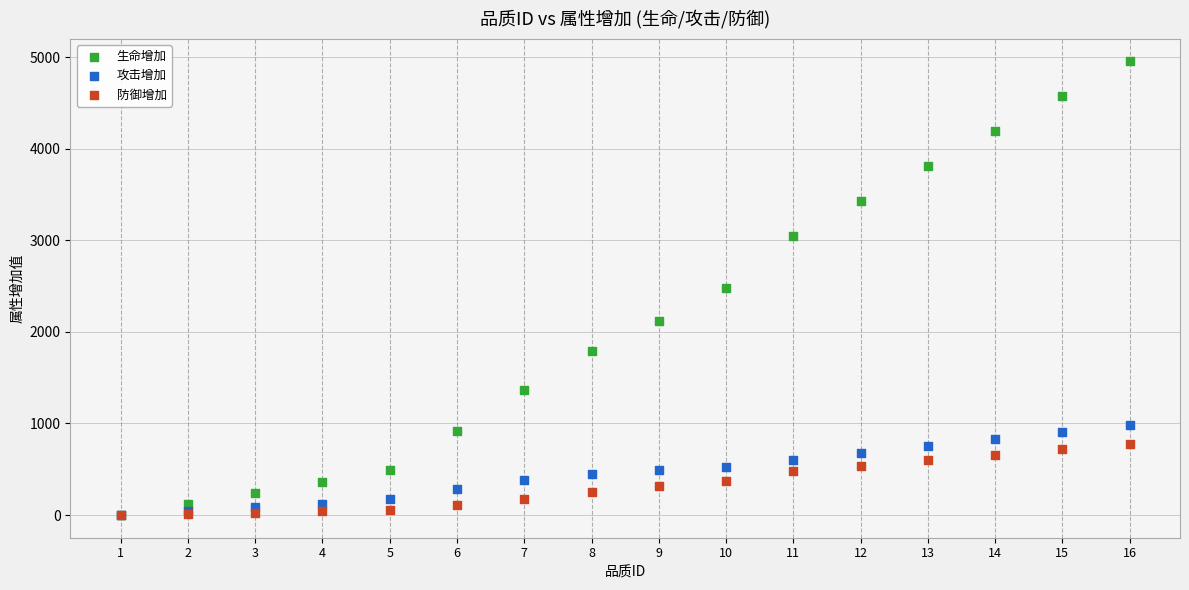

Which series has the widest spread of Y values?

生命增加